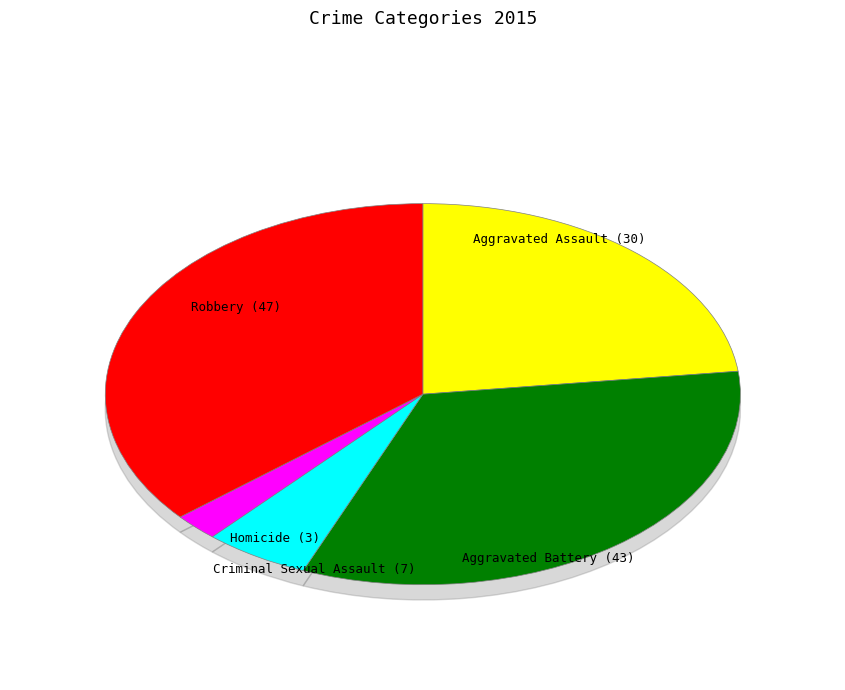

Which slice is the smallest?

Homicide